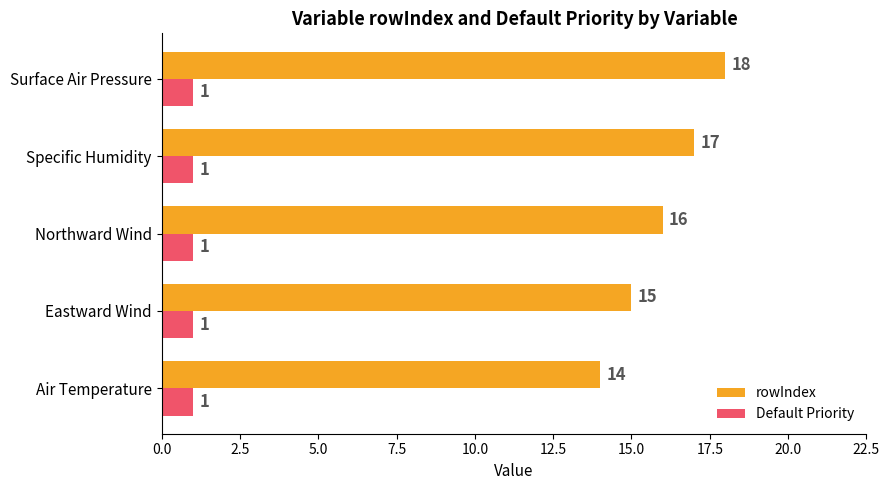

Rank the series by their average value, from highest to lowest.

rowIndex, Default Priority